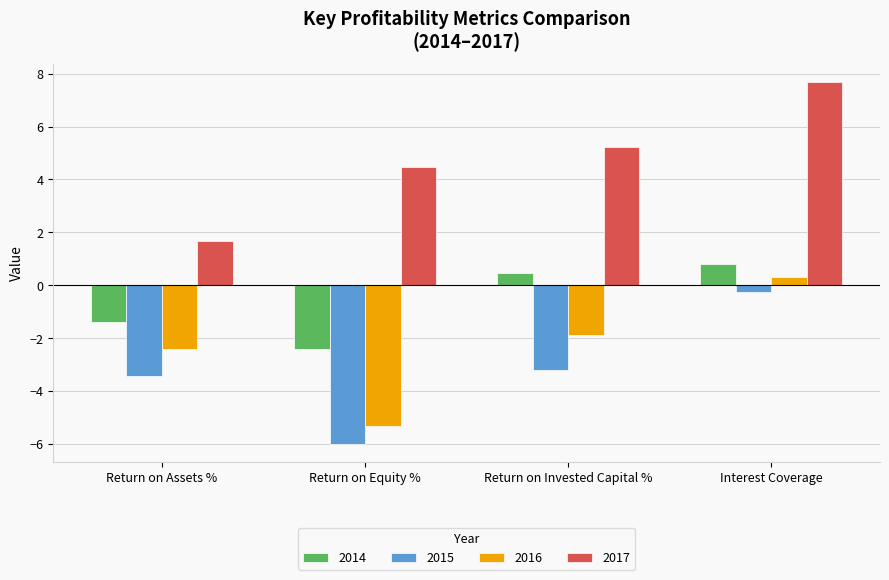

What is the difference between the highest and lowest values at Interest Coverage?

7.9